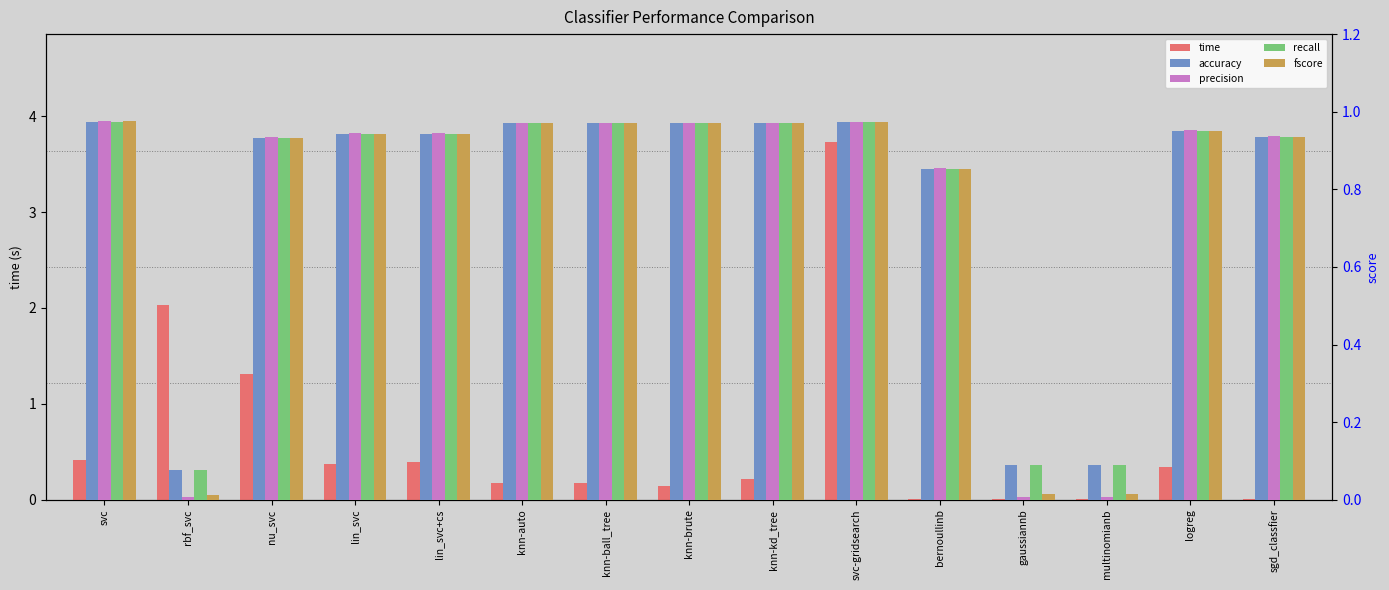

How many bars are there in each group?

5